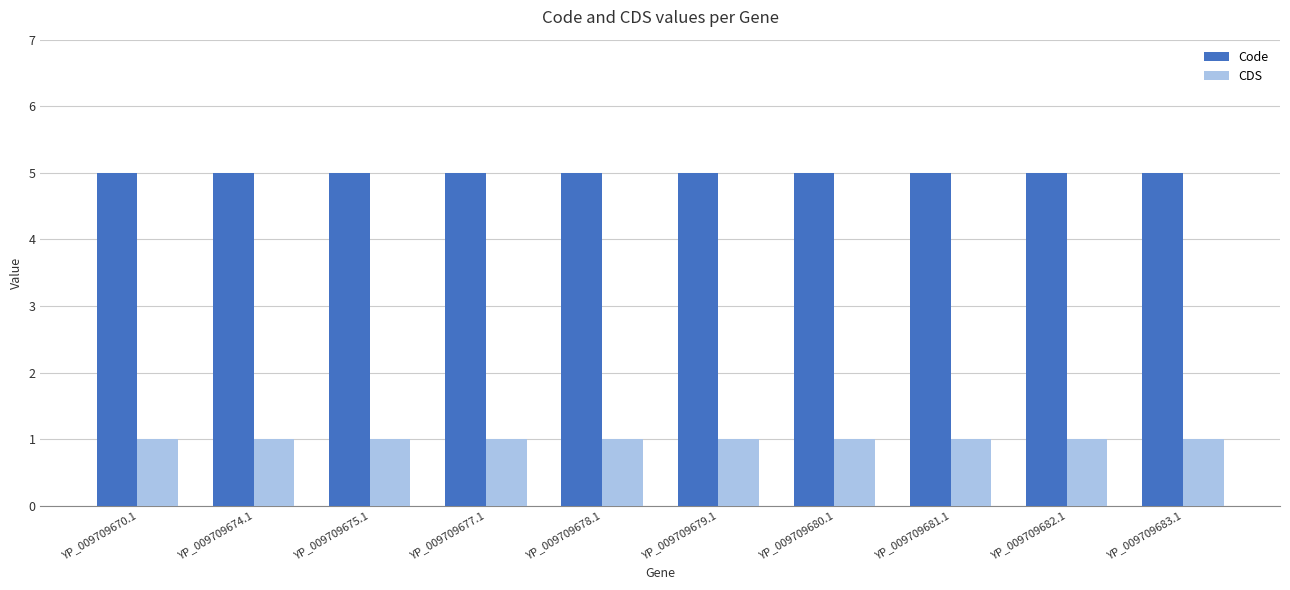

The value of Code at YP_009709677.1 is 7. True or false?

False